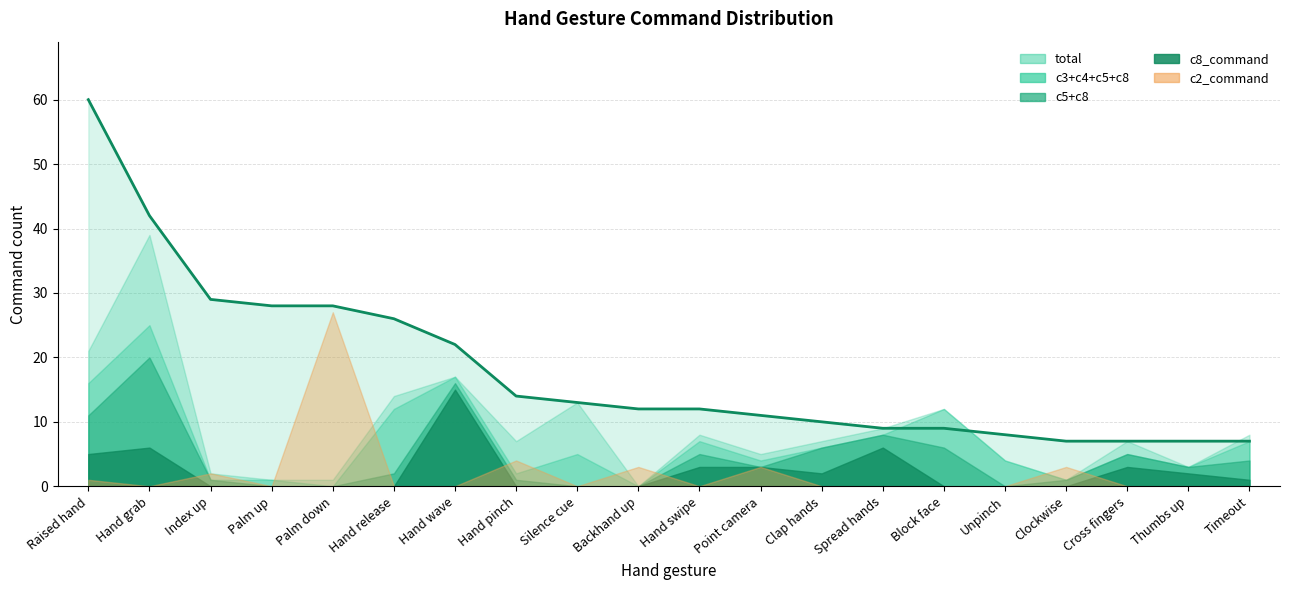

Between Clockwise and Point camera, which is larger?

Point camera